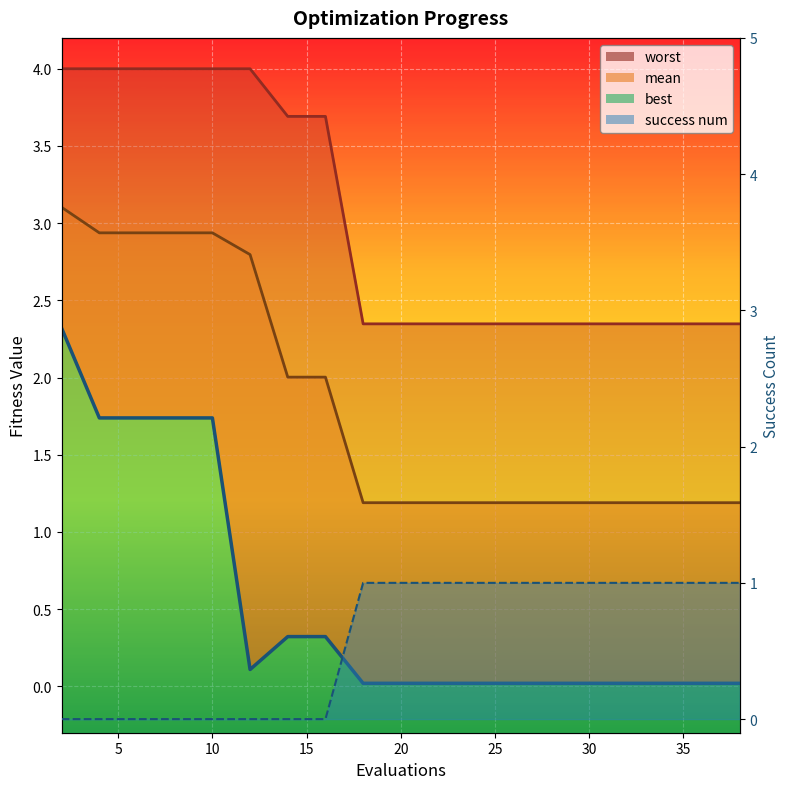

Is the value of mean_line at 12 greater than the value of success num line at 5?

Yes